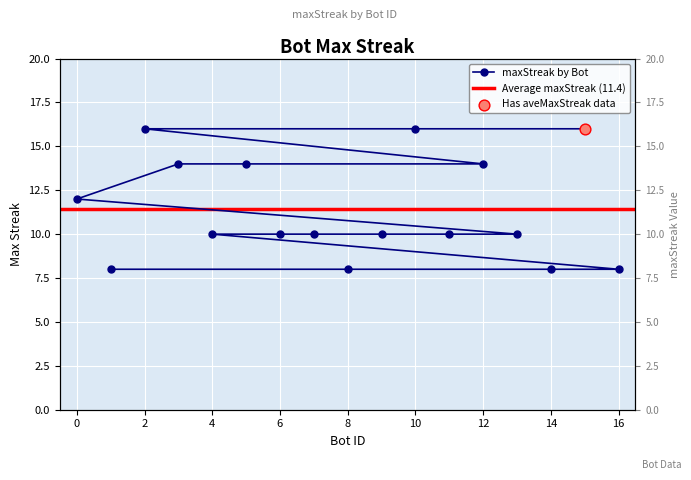

Between 2 and 4, which is larger?

2